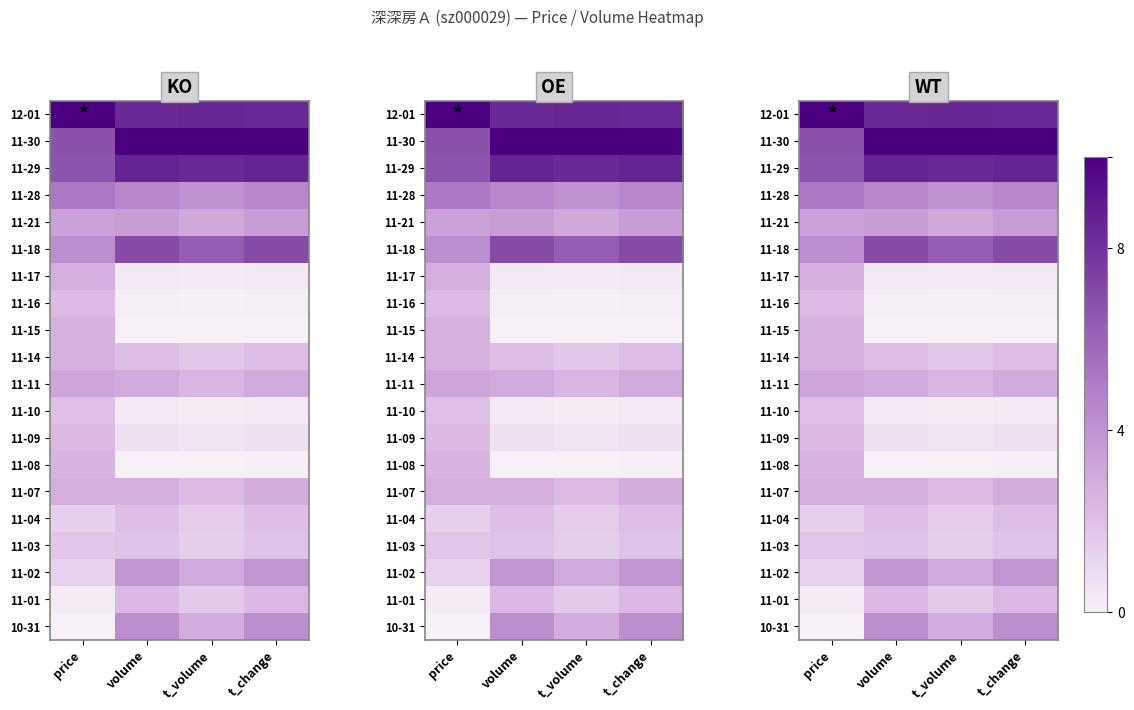

At which label is 11-21 closest to 0?

t_volume